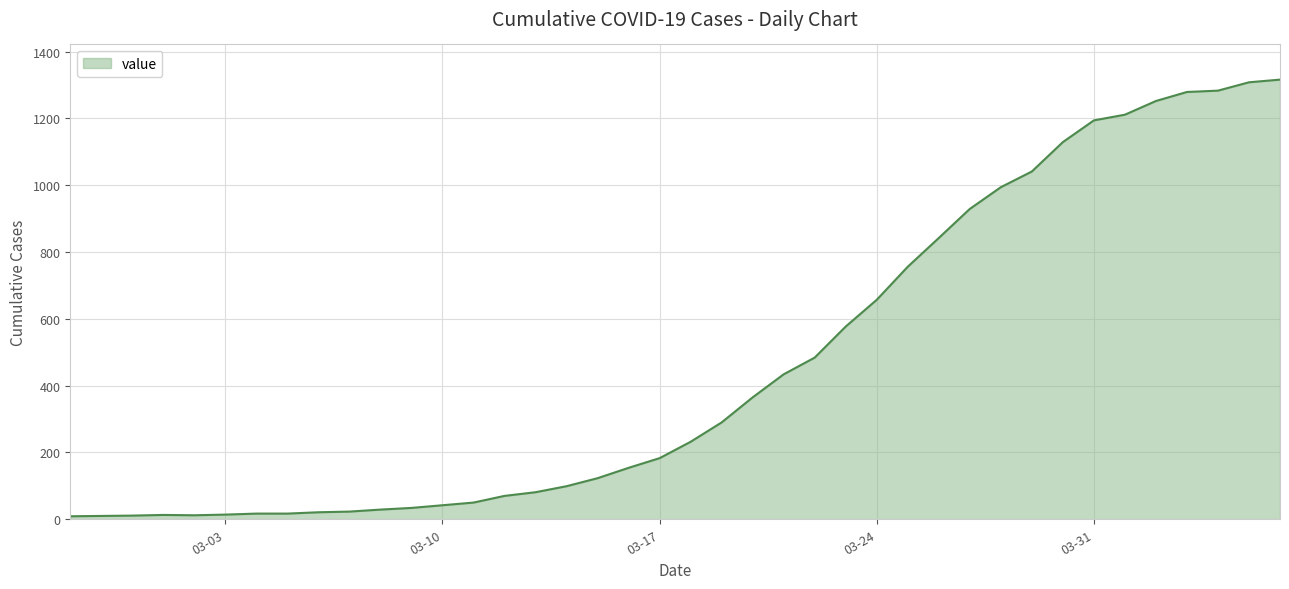

How many interior local valleys (lower than both neighbors) does the data have?

1